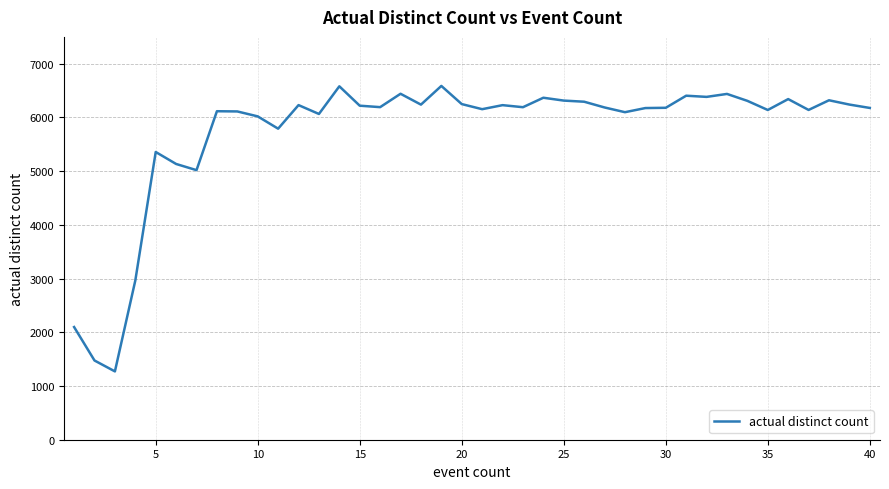

What is the greatest value displayed?

6587